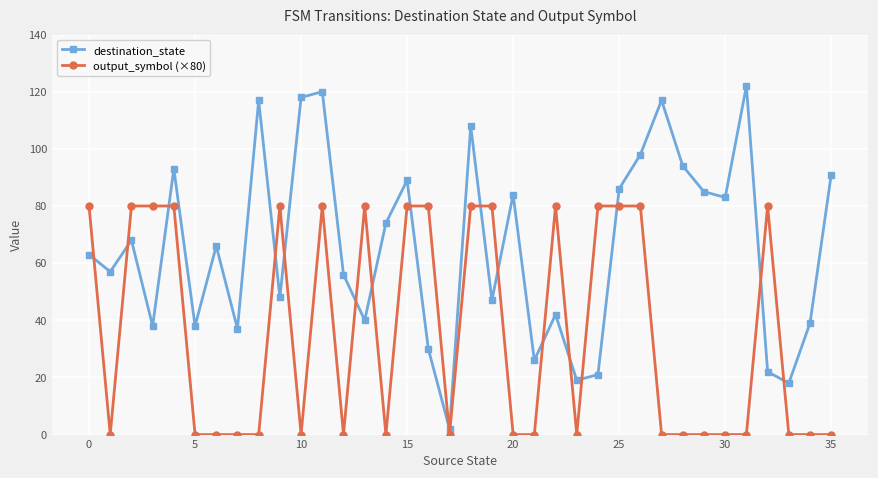

At how many categories does at least one series exceed 60?

27